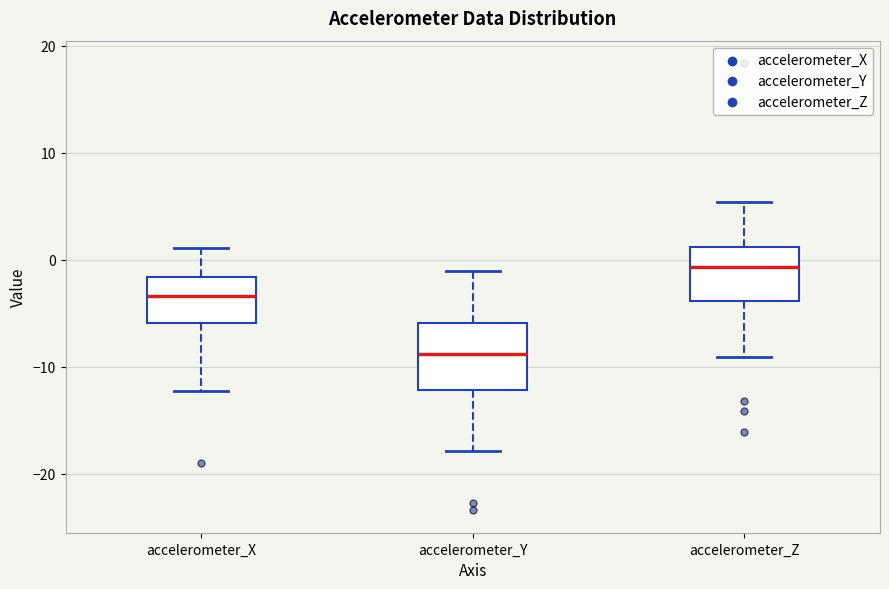

Comparing the boxes themselves (not the whiskers), which one is the tallest?

accelerometer_Y